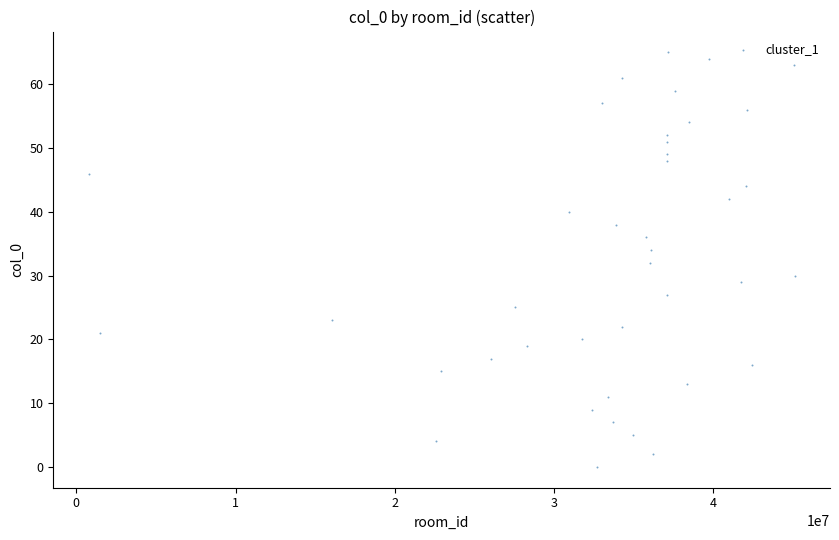

What is the range of X values (max minus min)?

44332756